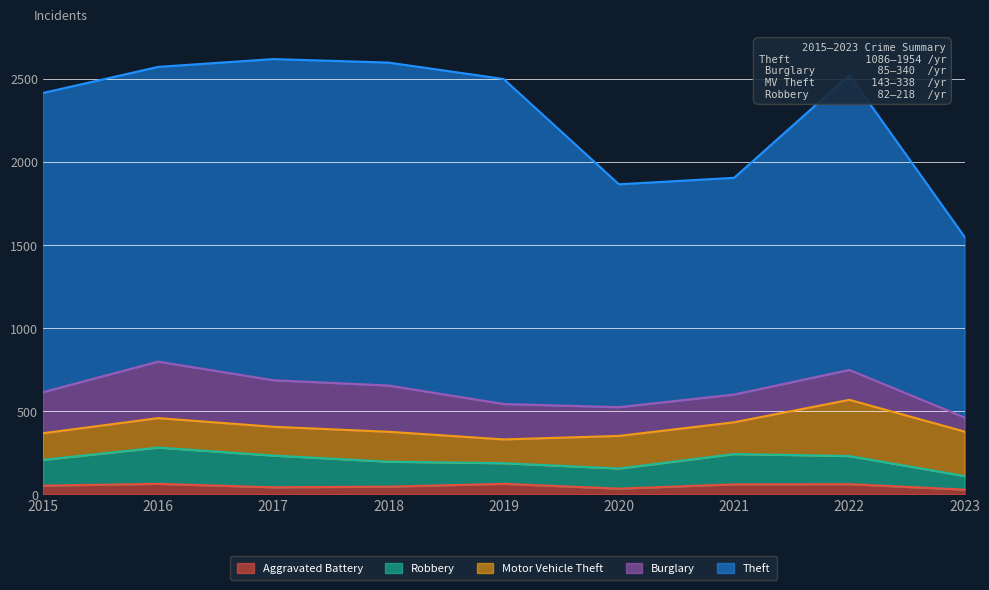

What is the value of the Theft point at the 3rd from the left?

1931